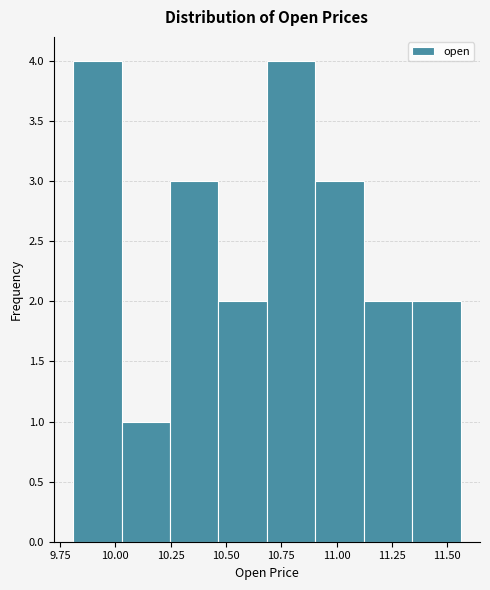

Reading left to right, transcribe this chart: for each bar, give the range it covers on the x-axis and its height. Neither the bar edges nor the heights are printed on the chart, so give them approximately, as read against the axes.

9.80 to 10.05: 4
10.05 to 10.25: 1
10.25 to 10.45: 3
10.45 to 10.70: 2
10.70 to 10.90: 4
10.90 to 11.10: 3
11.10 to 11.35: 2
11.35 to 11.55: 2